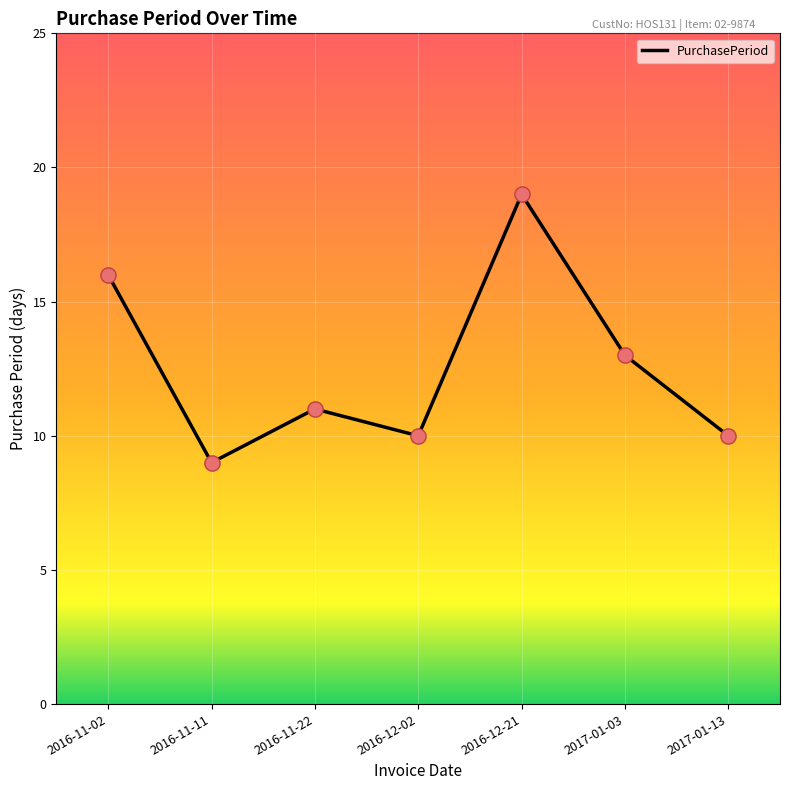

Which has a higher value, 2016-12-21 or 2017-01-03?

2016-12-21